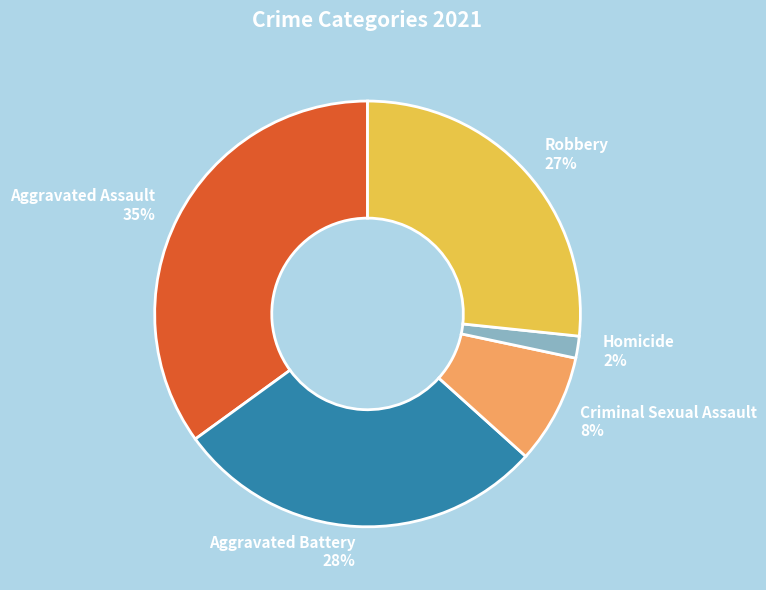

Which slice is the smallest?

Homicide